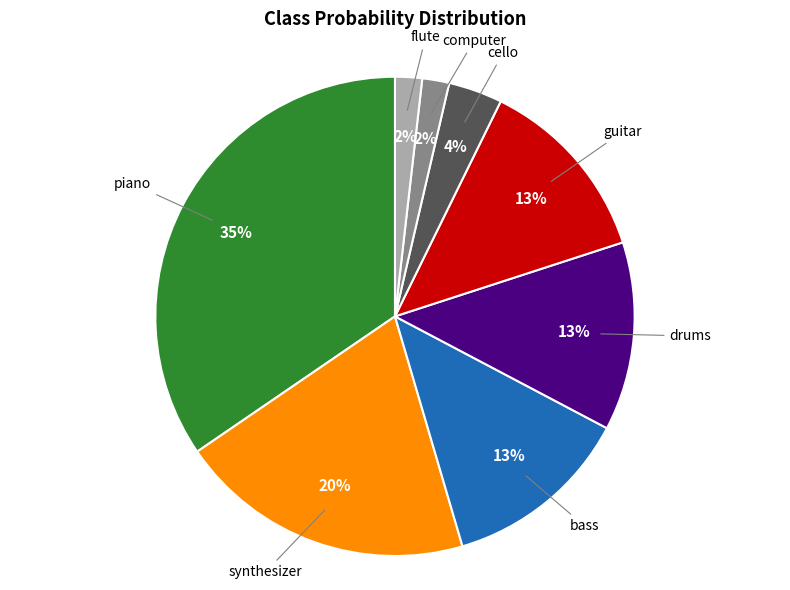

Does any single category account for the majority?

No